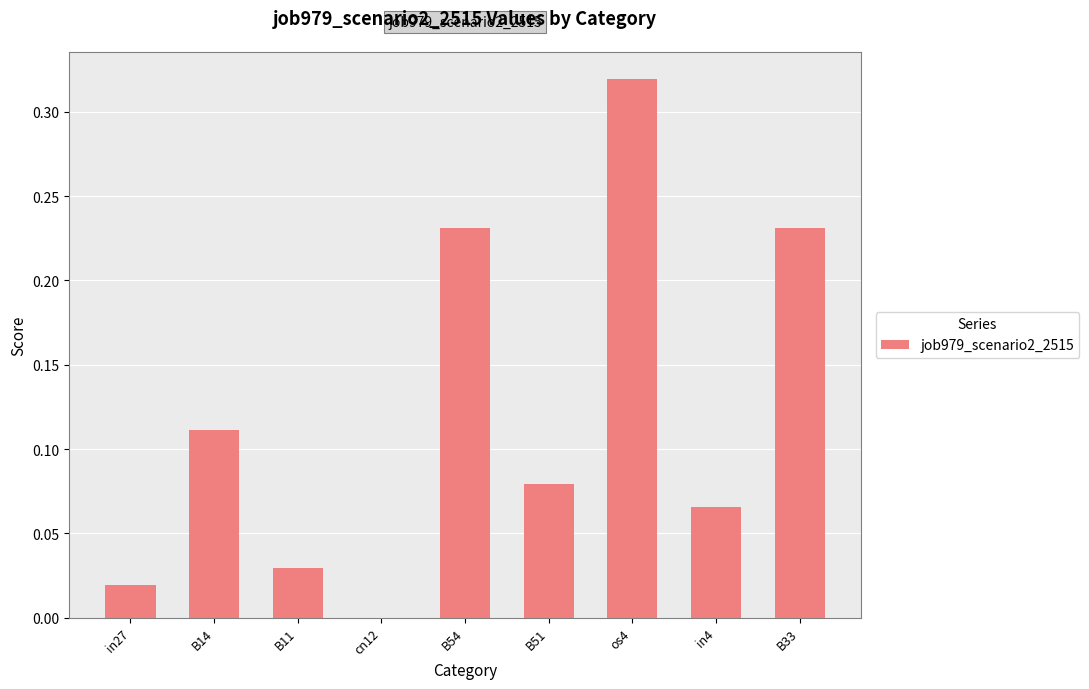

The chart shows a value of 0.2 at cn12. True or false?

False